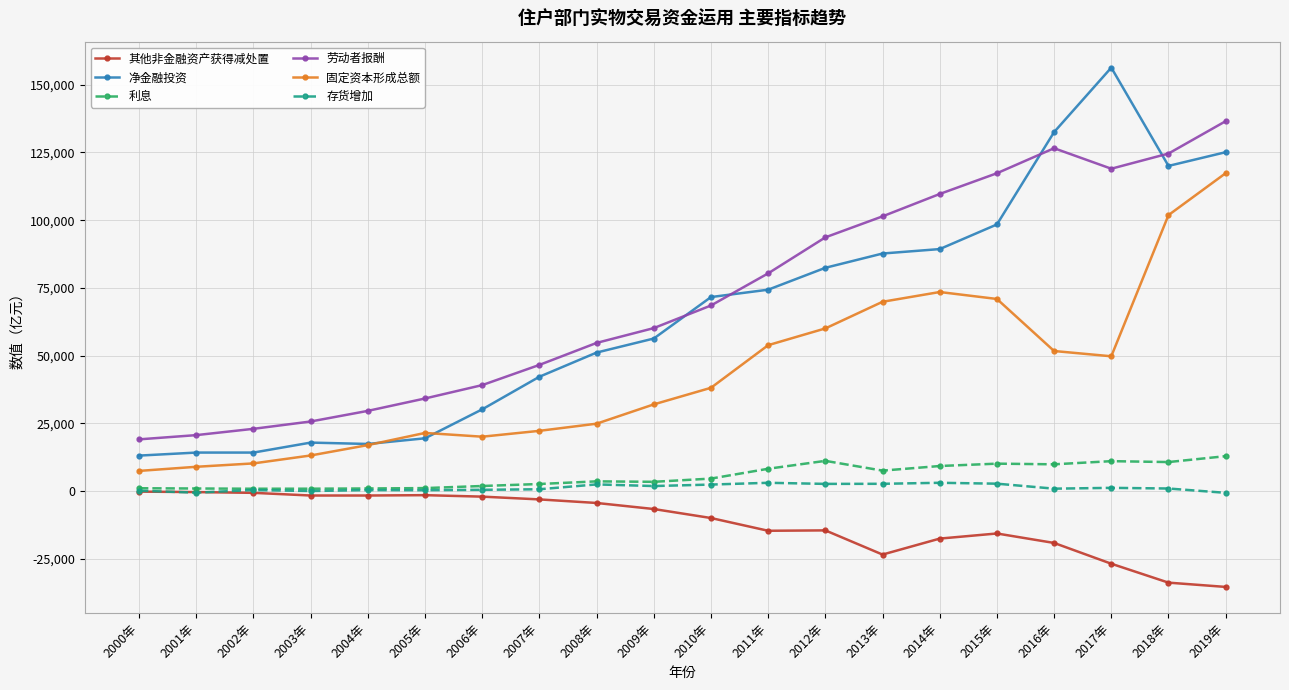

What is the average value of the 存货增加 series?

1306.1